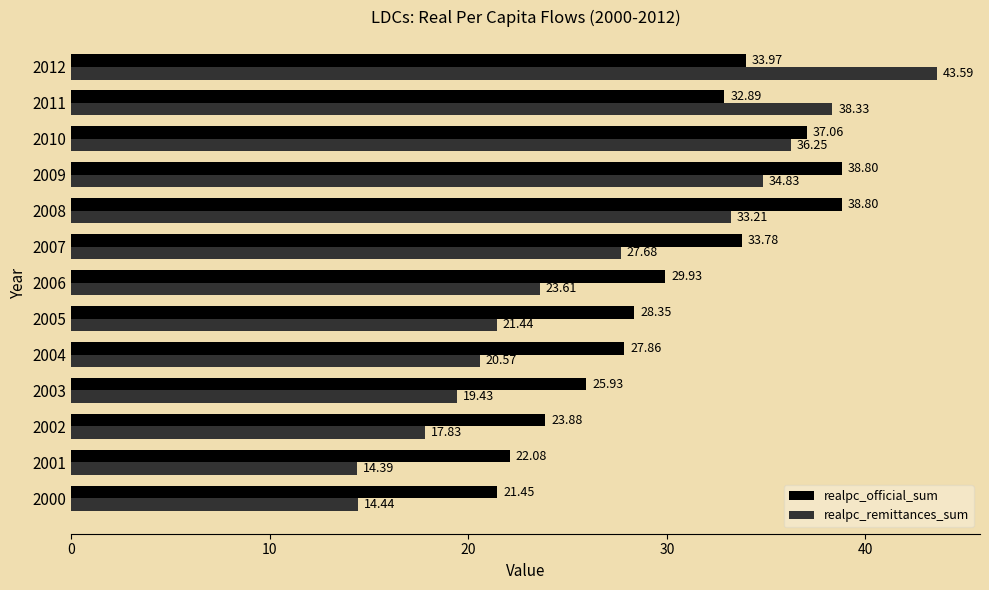

What is the difference between the highest and lowest values at 2001?

7.7